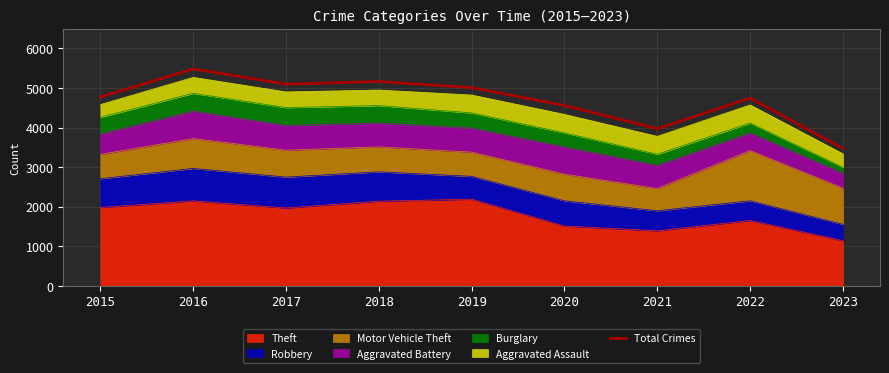

At which label does the data first exceed 4770?

2016